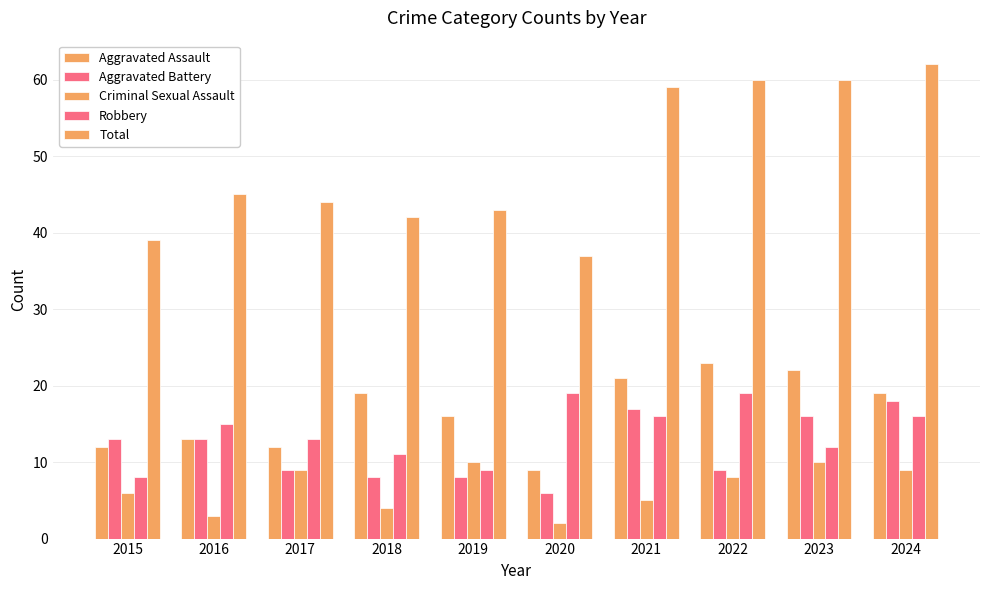

How many distinct data groups are displayed?

5